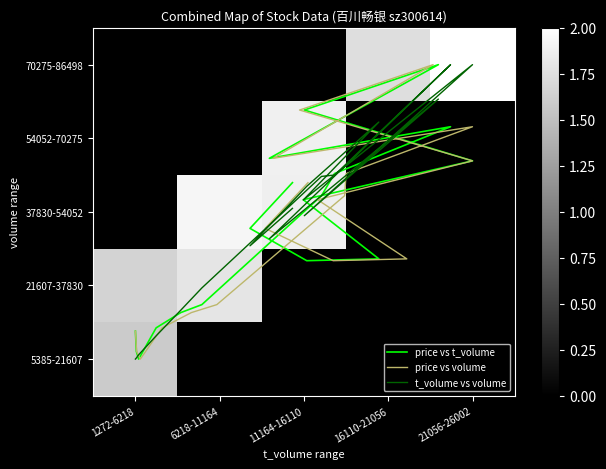

Reading left to right, transcribe all the data shown in this chart.

price: 0.4	0.1	0.0	0.4	0.6	0.7	2.2	2.5	3.2	2.7	4.0	3.4	2.7	2.2	1.4	1.3	1.8	2.4
volume: 0.0	0.0	0.1	0.3	0.7	1.0	2.5	2.5	4.0	1.6	3.5	1.9	4.0	2.2	3.2	2.3	1.5	2.0